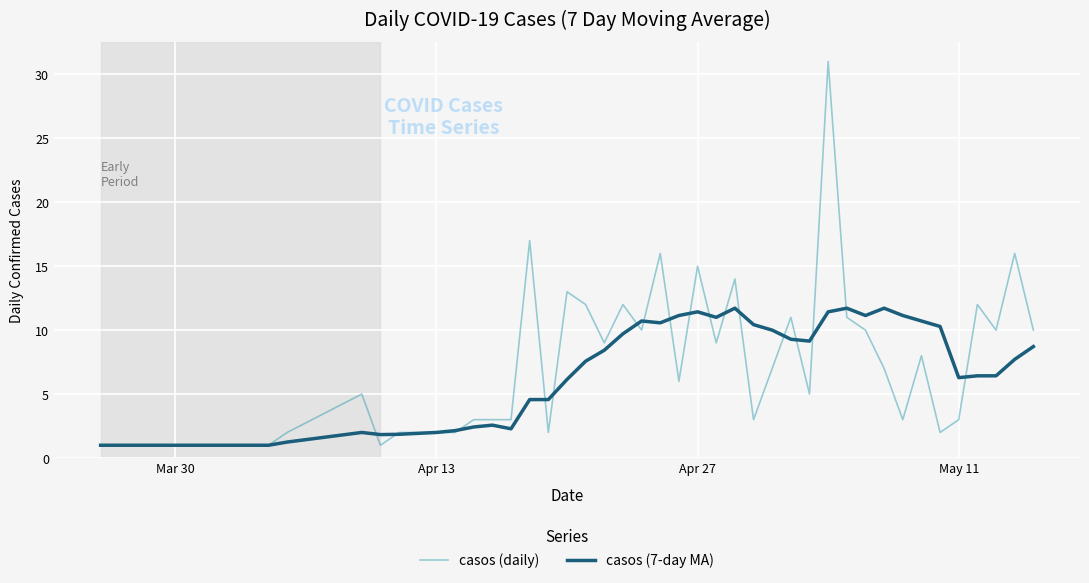

Rank the series by their maximum value, from highest to lowest.

casos (daily), casos (7-day MA)